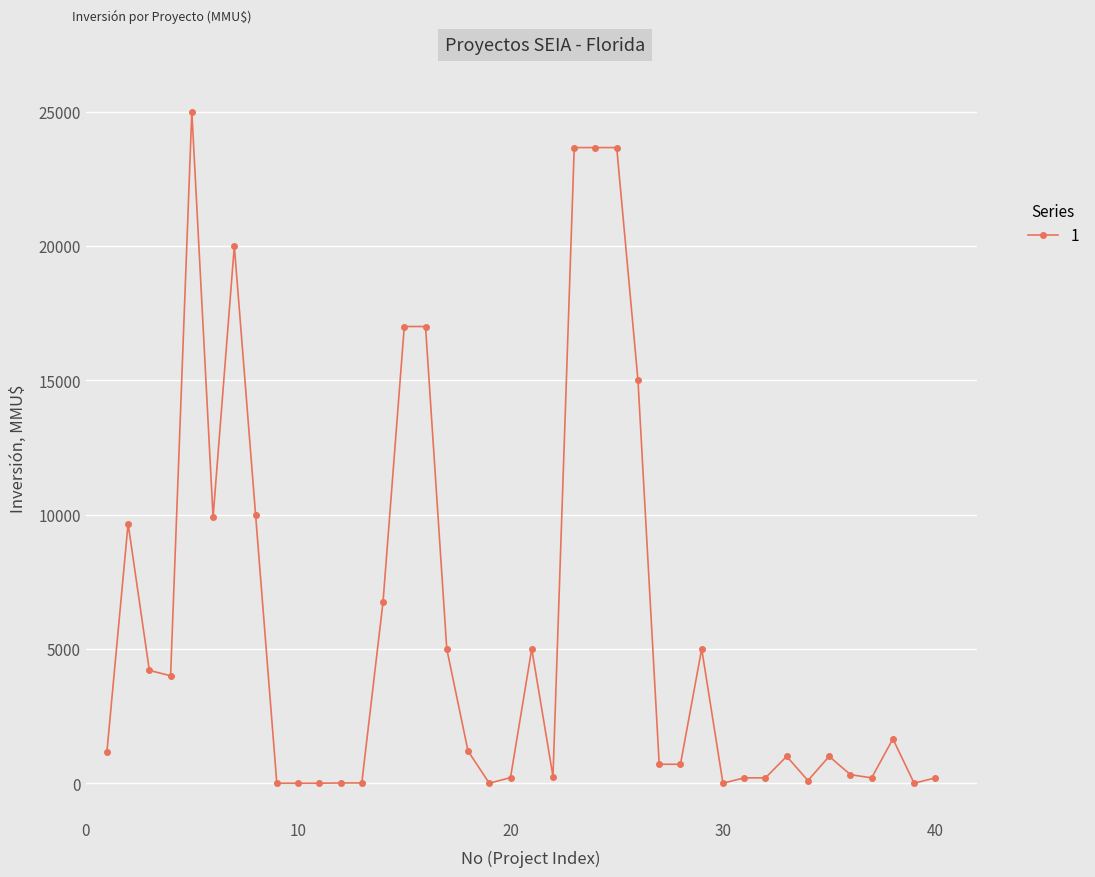

True or false: the data has more than 1 interior local peaks.

True